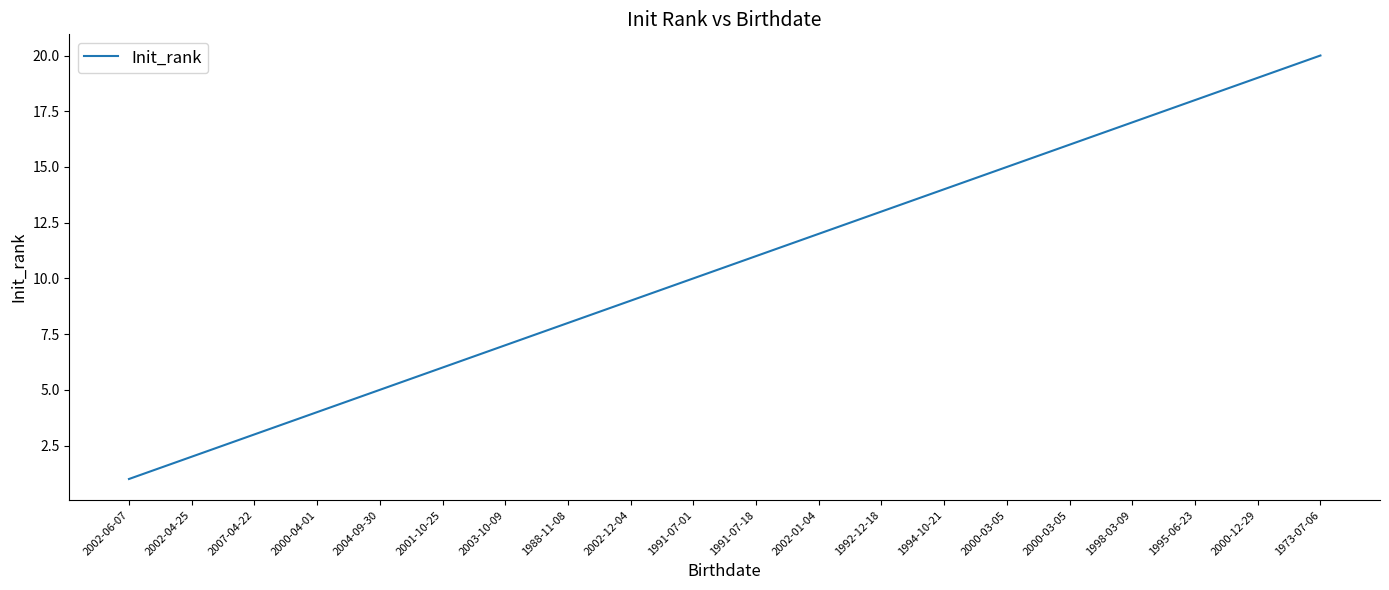

How many lines are shown in the chart?

1